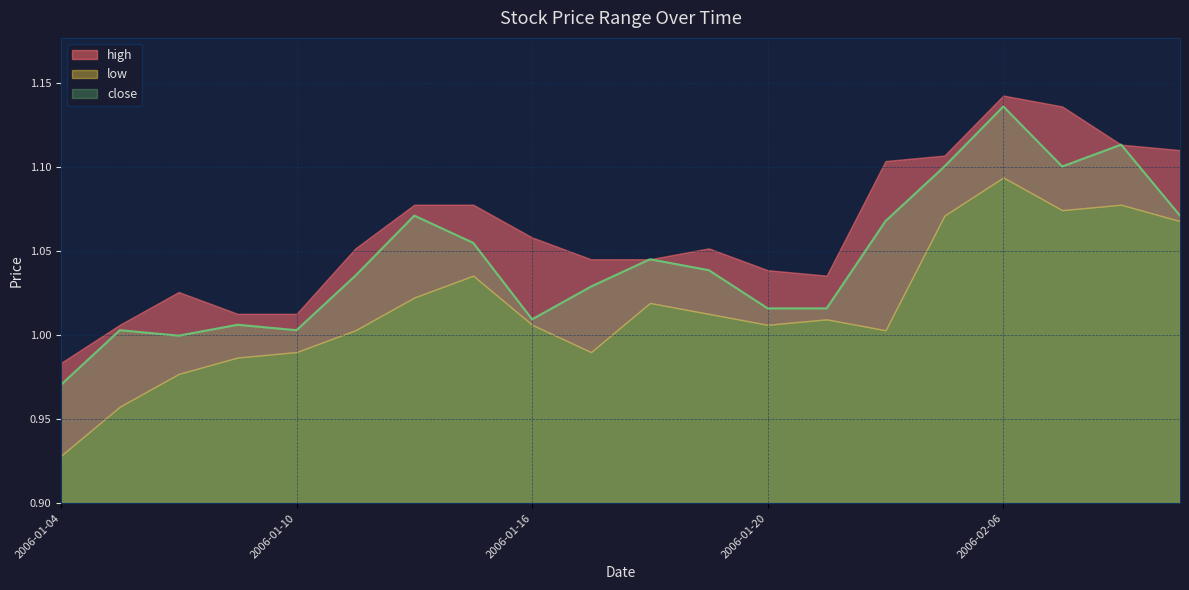

The value of low at 2006-02-08 is 1.7. True or false?

False